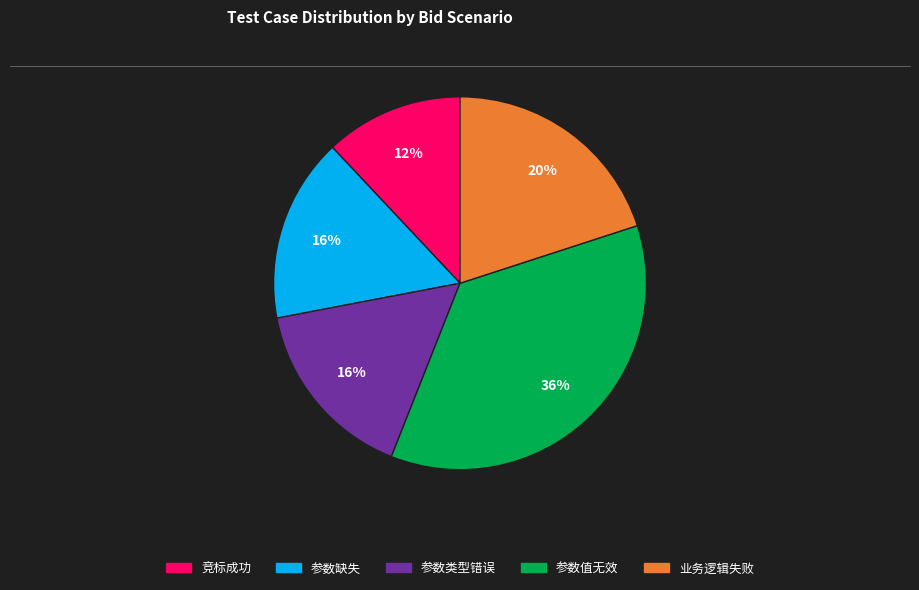

To the nearest percent, what is the difference between the largest and smallest slice percentages?

24%